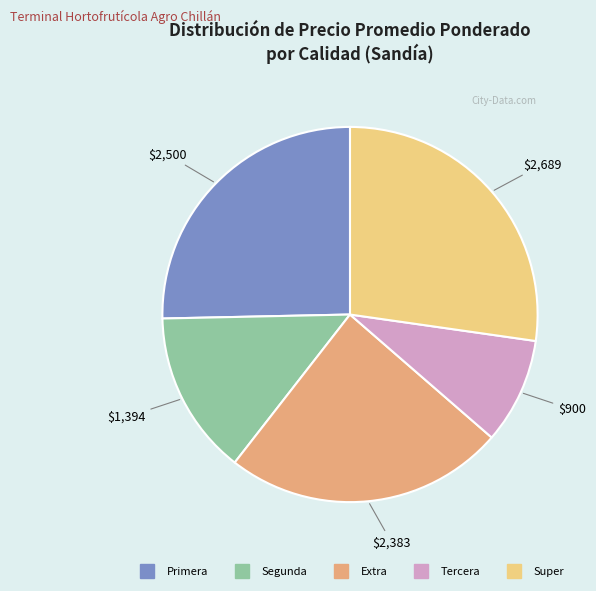

Does any single category account for the majority?

No